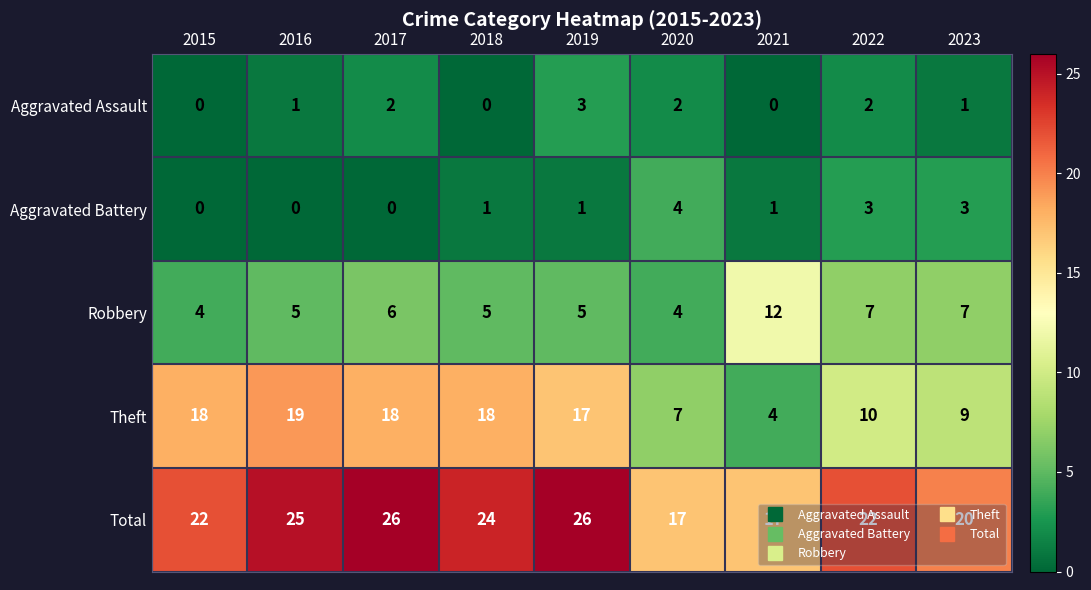

Rank the series by their maximum value, from highest to lowest.

Total, Theft, Robbery, Aggravated Battery, Aggravated Assault